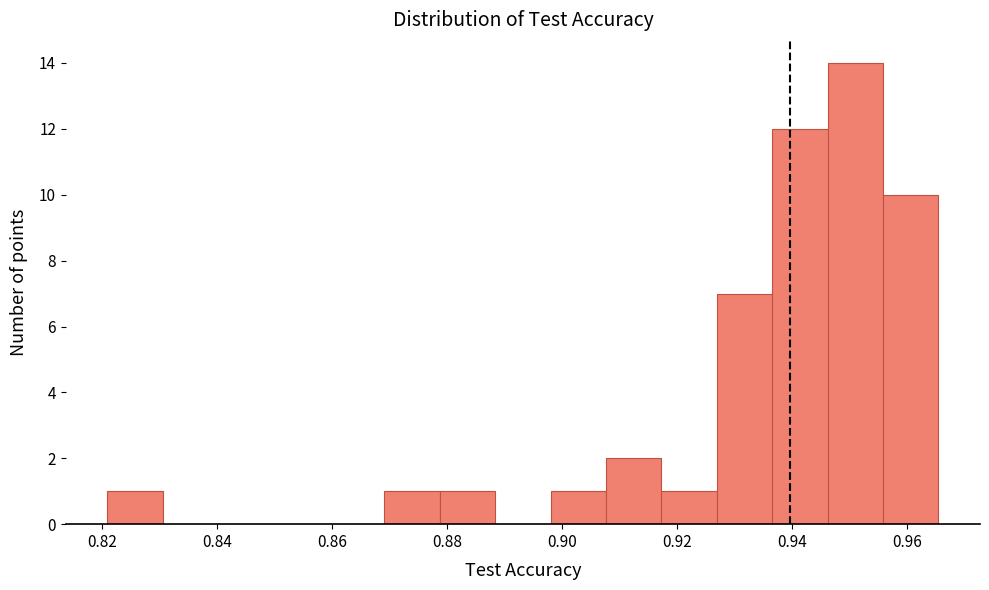

Reading left to right, transcribe this chart: for each bar, give the range it covers on the x-axis and its height. Neither the bar edges nor the heights are printed on the chart, so give them approximately, as read against the axes.

0.820 to 0.830: 1
0.830 to 0.840: 0
0.840 to 0.850: 0
0.850 to 0.860: 0
0.860 to 0.870: 0
0.870 to 0.878: 1
0.878 to 0.888: 1
0.888 to 0.898: 0
0.898 to 0.908: 1
0.908 to 0.918: 2
0.918 to 0.926: 1
0.926 to 0.936: 7
0.936 to 0.946: 12
0.946 to 0.956: 14
0.956 to 0.966: 10